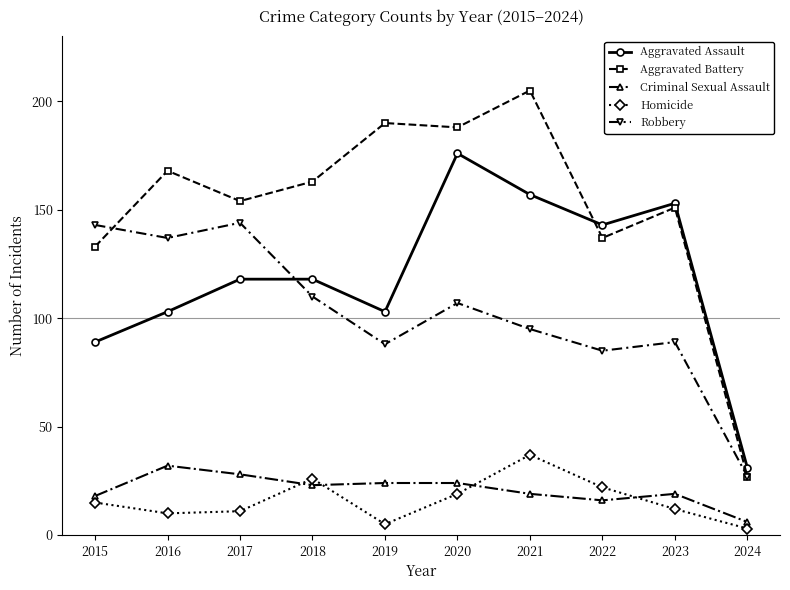

True or false: Aggravated Assault and Homicide intersect in this chart.

False